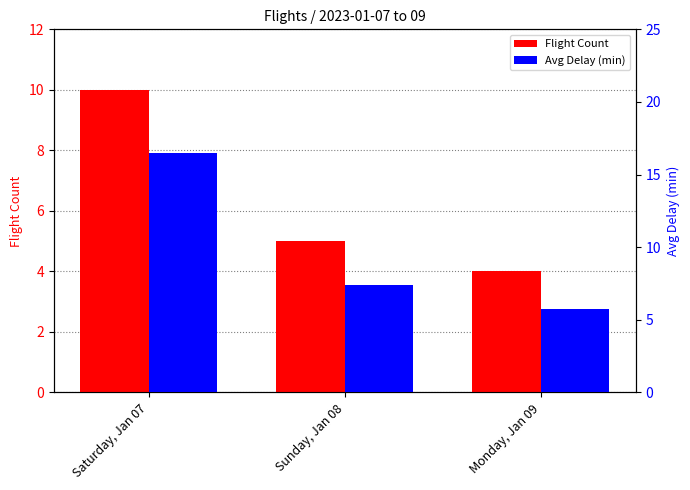

Between Saturday, Jan 07 and Monday, Jan 09, which series saw the biggest shift?

Avg Delay (min)